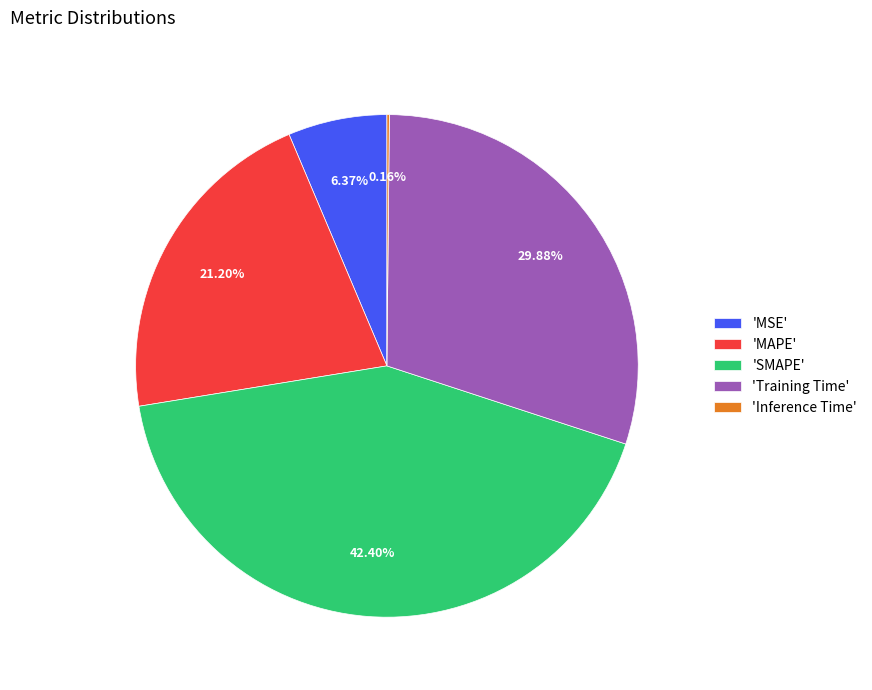

Between 'MSE' and 'MAPE', which is larger?

'MAPE'